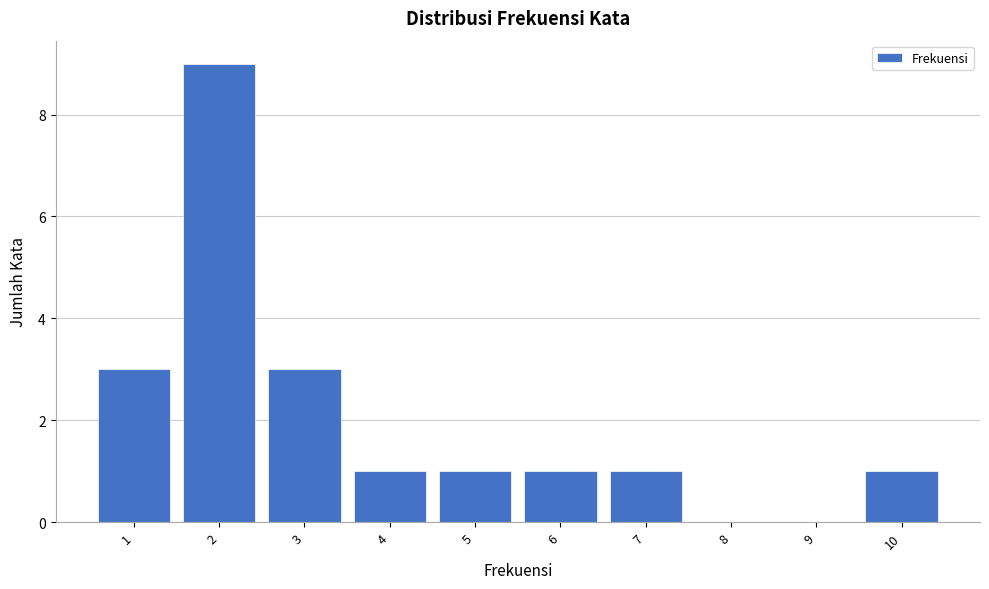

Over which range of the x-axis is the bar tallest?

1.5 to 2.5